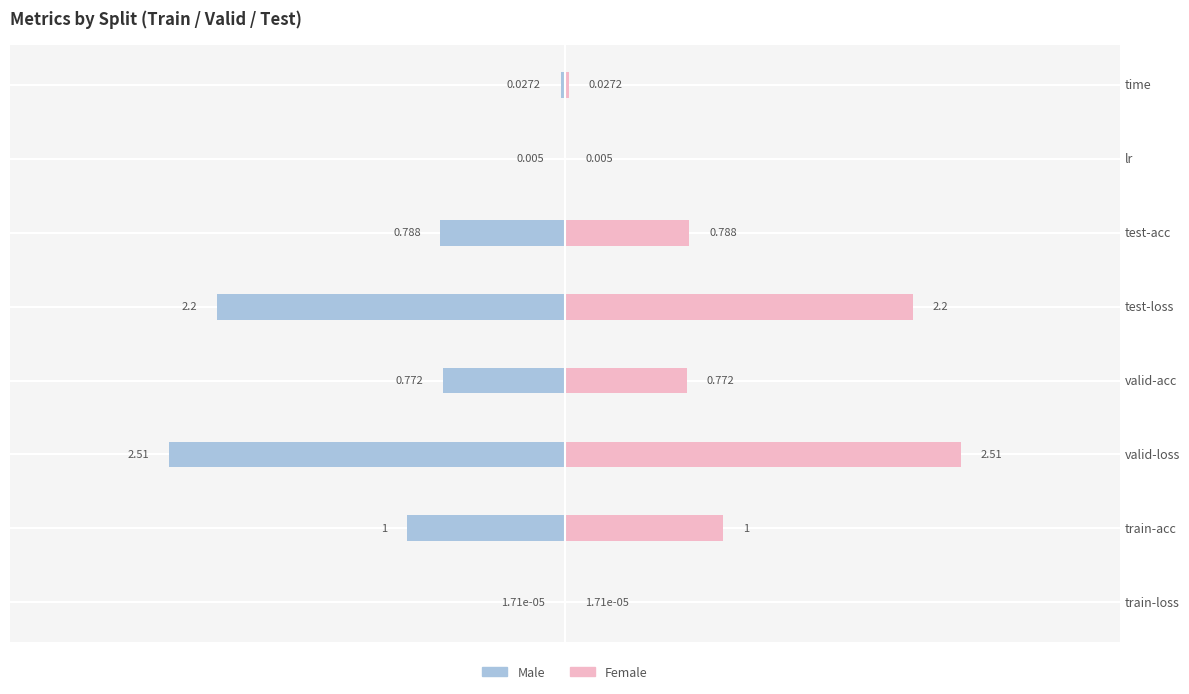

What is the difference between the Male values at test-loss and train-acc?

1.2